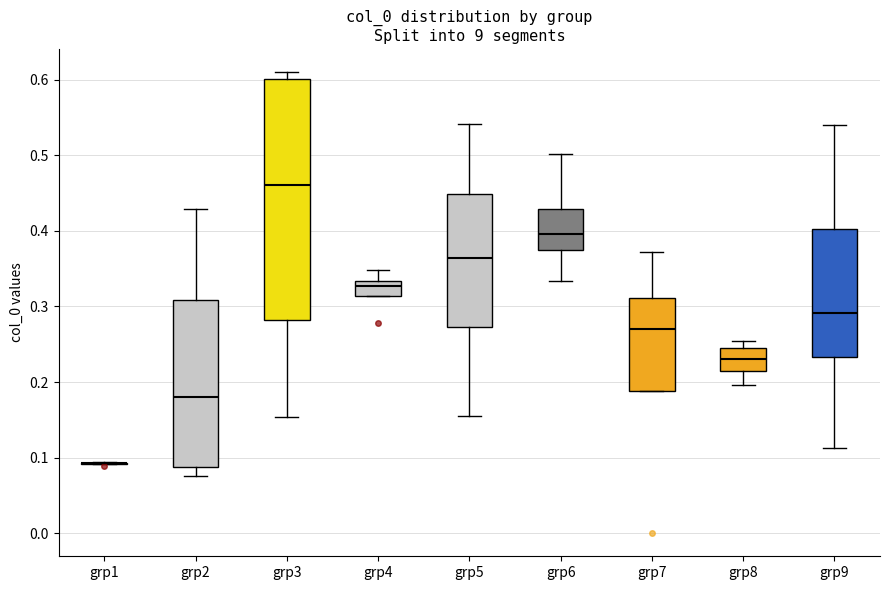

Comparing the boxes themselves (not the whiskers), which one is the tallest?

grp3